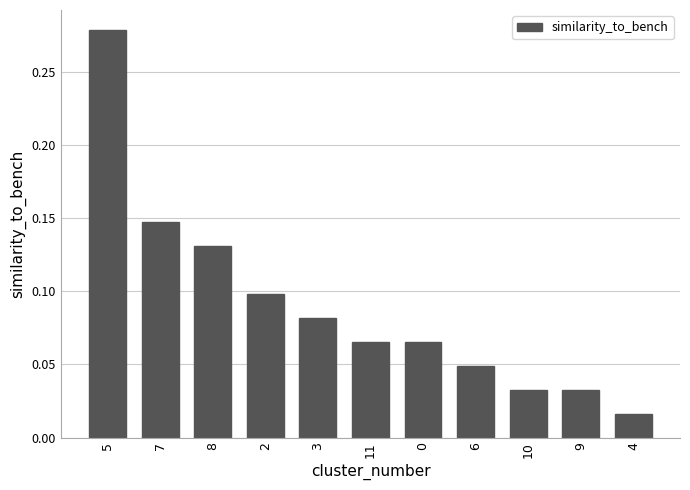

Which category has the lowest value across all series?

4